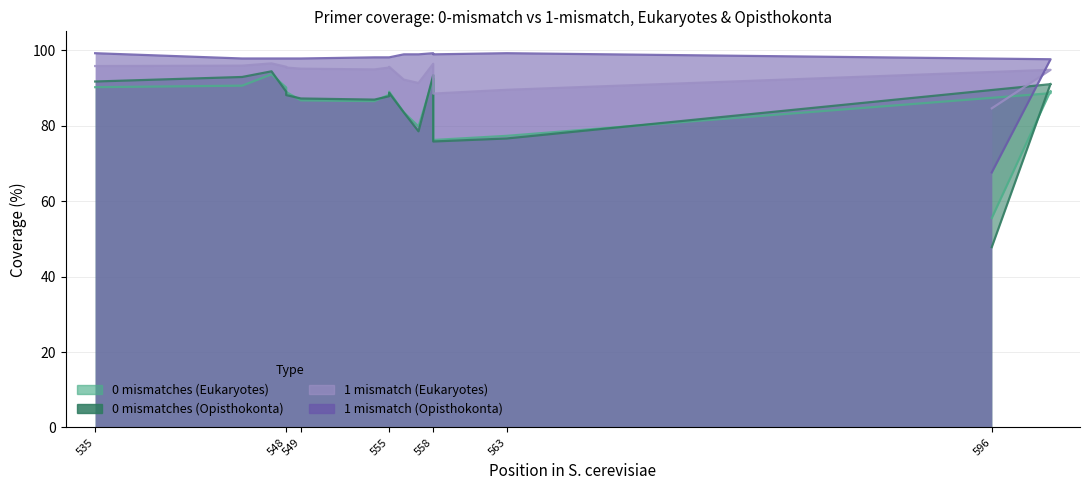

What is the sum of all 0 mismatches (Opisthokonta) values?

1618.3